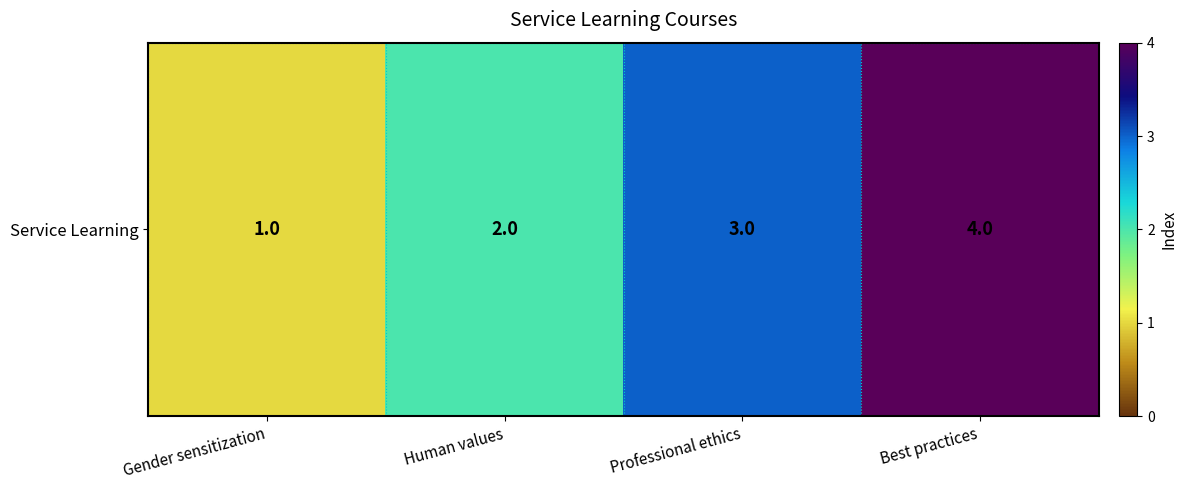

The chart shows a value of 4 at Best practices. True or false?

True